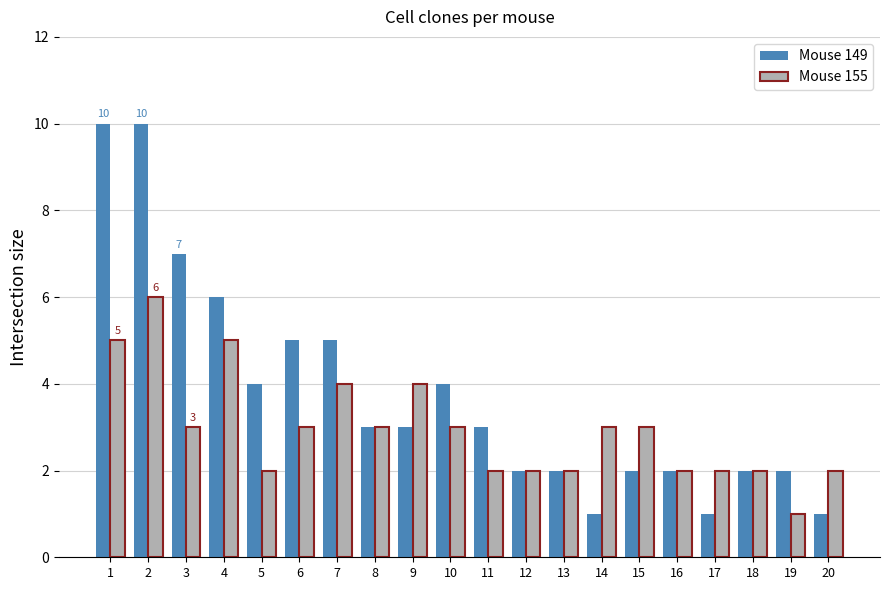

Reading left to right, extract all data points from this chart.

Mouse 149: 1=10	2=10	3=7	4=6	5=4	6=5	7=5	8=3	9=3	10=4	11=3	12=2	13=2	14=1	15=2	16=2	17=1	18=2	19=2	20=1
Mouse 155: 1=5	2=6	3=3	4=5	5=2	6=3	7=4	8=3	9=4	10=3	11=2	12=2	13=2	14=3	15=3	16=2	17=2	18=2	19=1	20=2